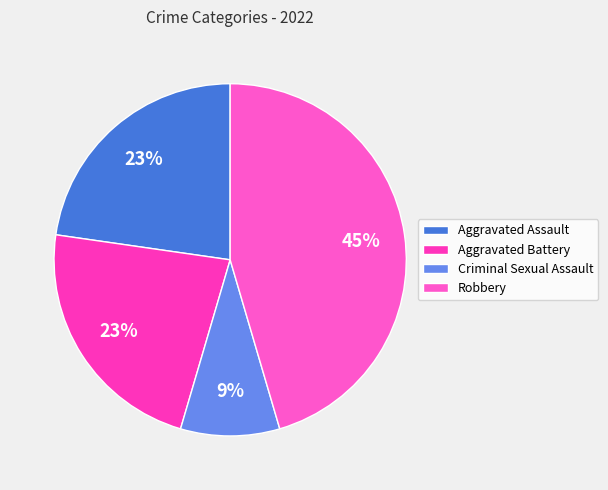

How many segments does this pie chart have?

4